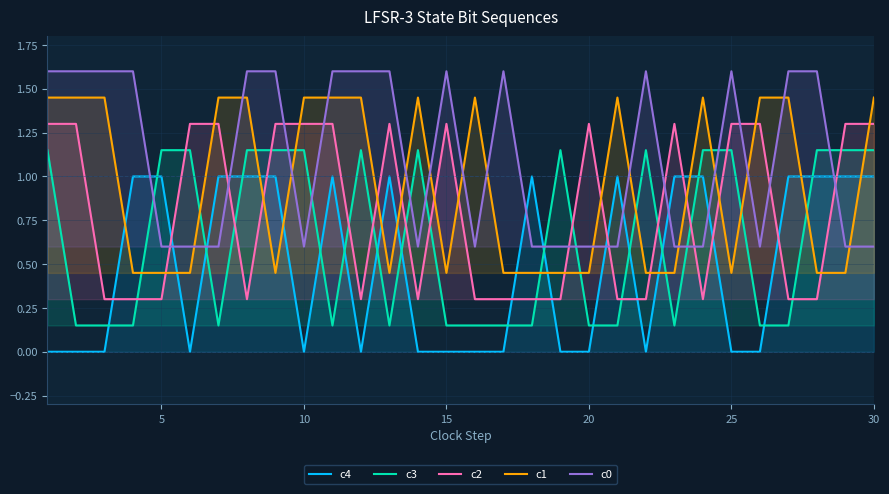

What is the difference between the maximum and minimum values in the c2 series?

1.0